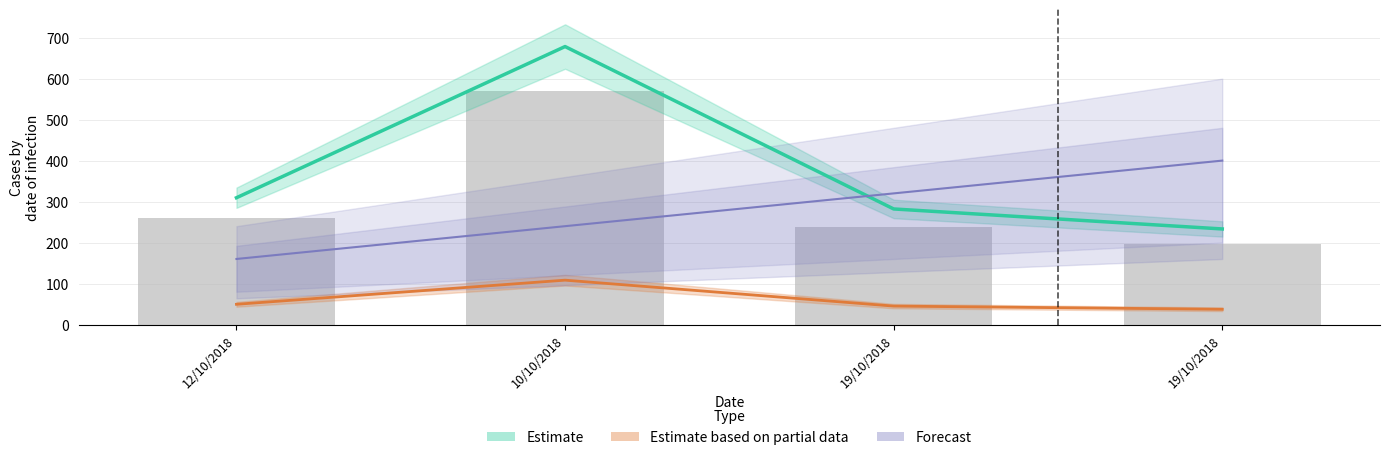

The value of Forecast at 19/10/2018 is 541.9. True or false?

False